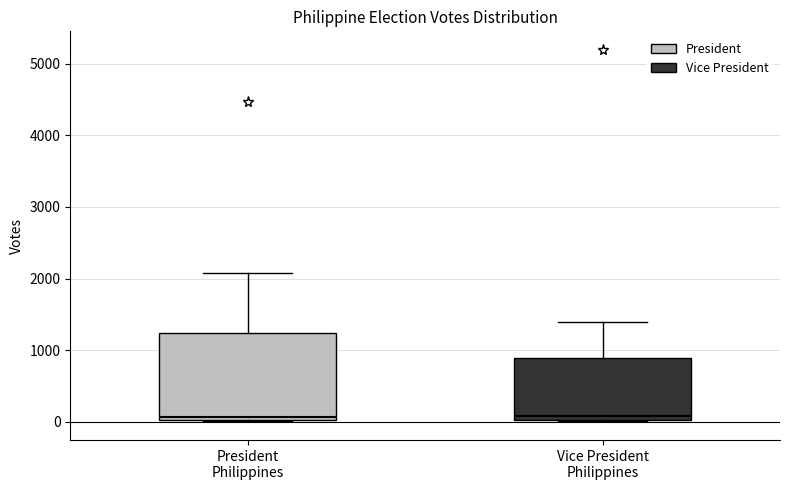

Which box is the tallest, from its lower edge to its upper edge?

President Philippines